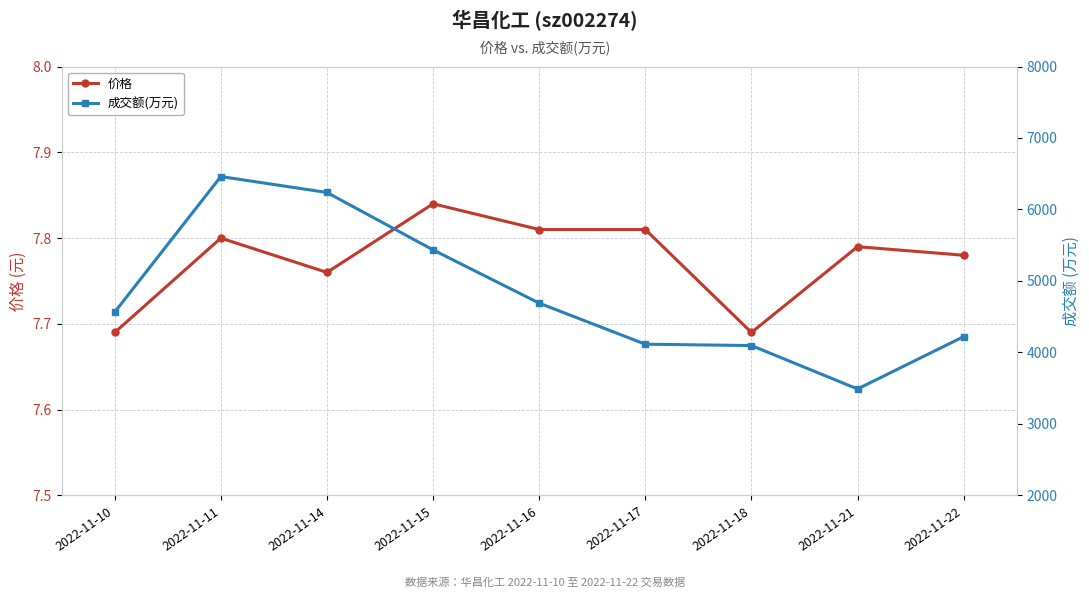

What is the sum of the 成交额(万元) values at 2022-11-21 and 2022-11-10?

8055.0